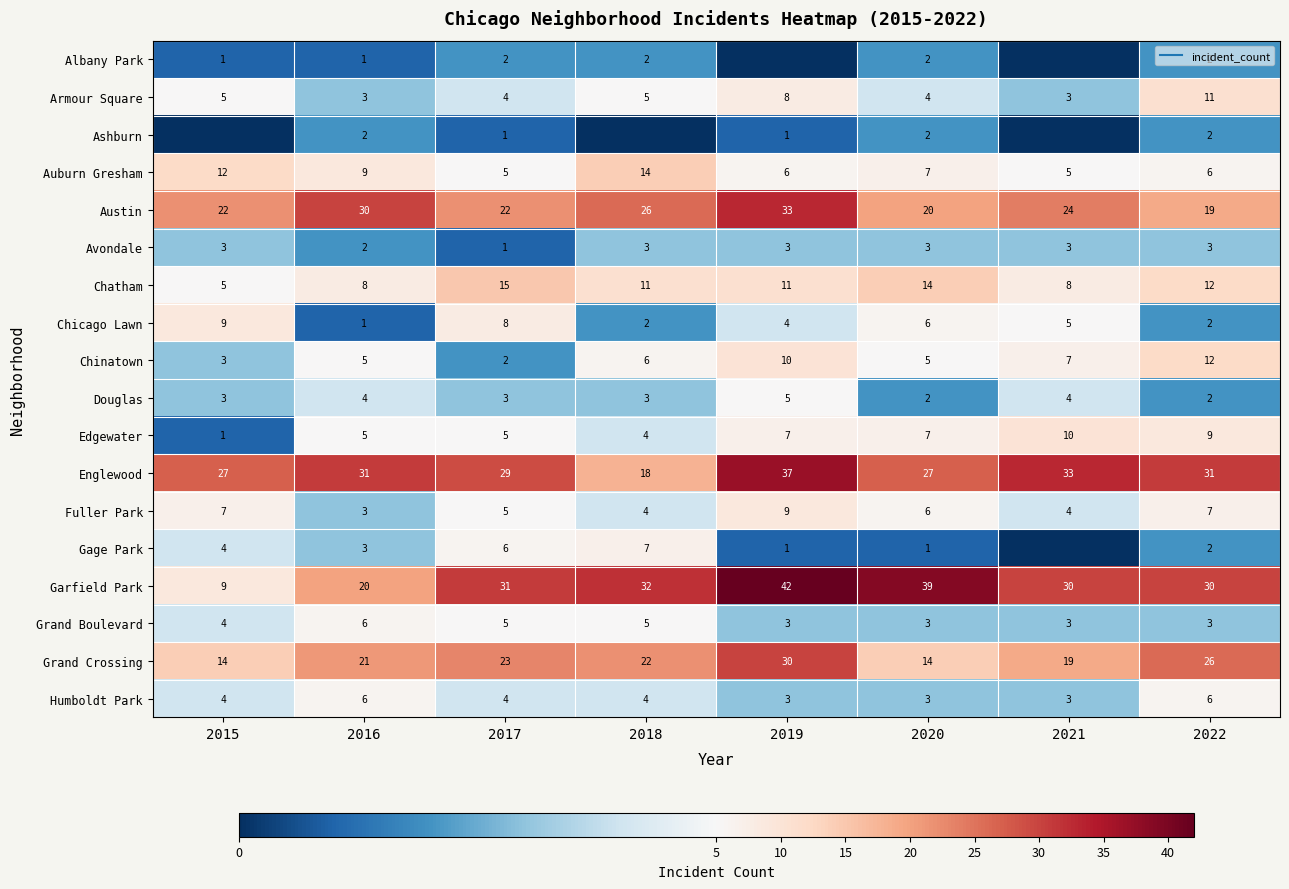

What is the highest value of the Grand Crossing series?

30